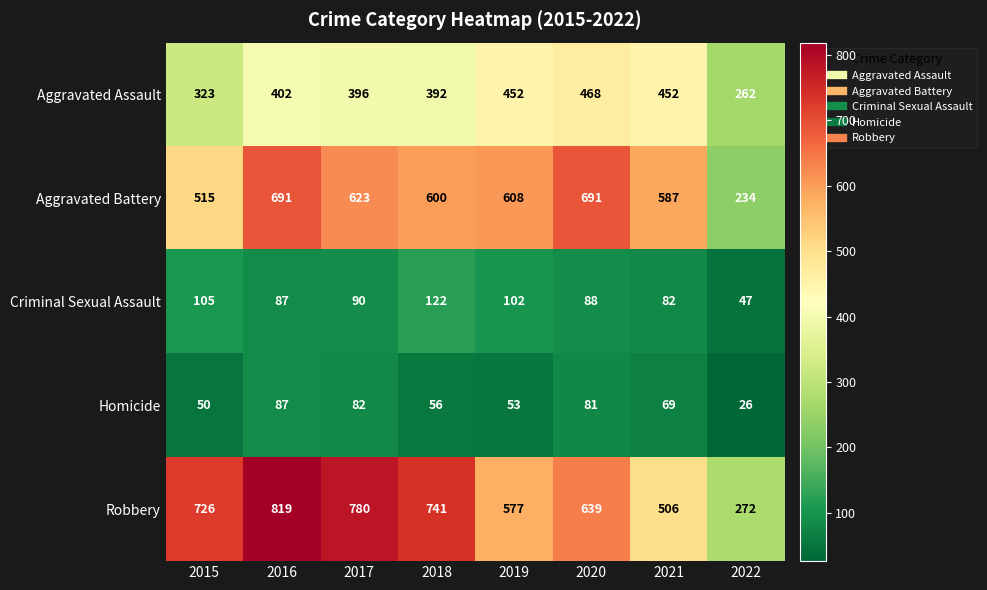

What is the difference between the highest and lowest values at 2022?

246